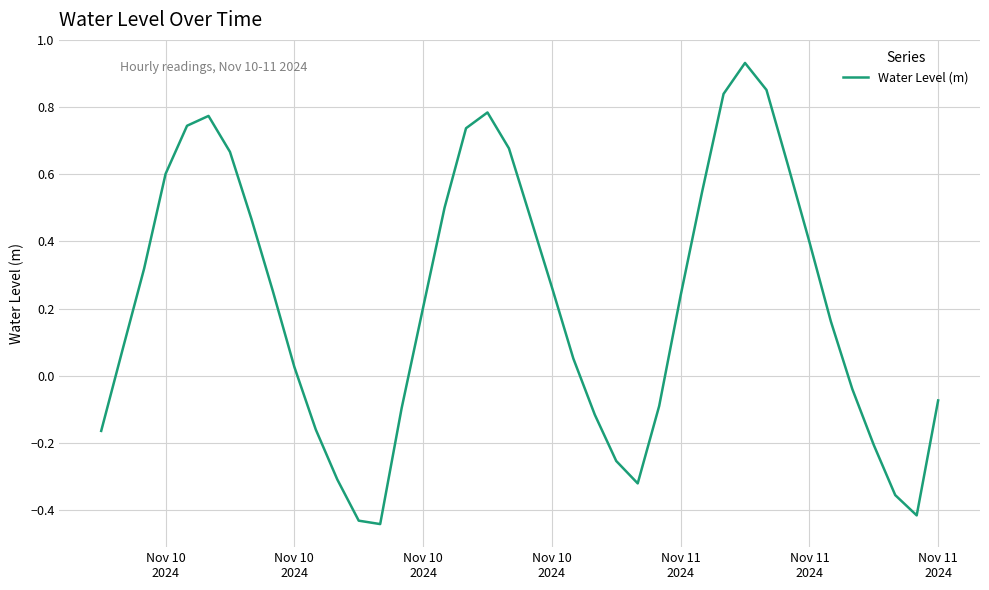

What is the difference between the maximum and minimum values?

1.4